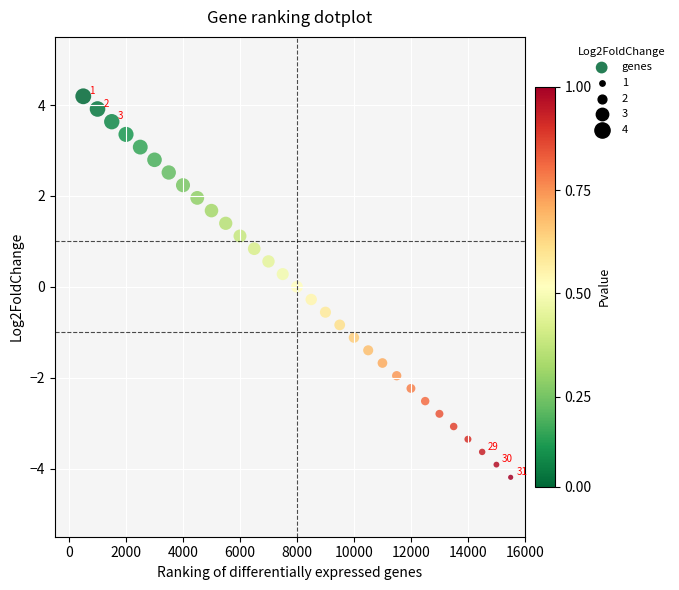

What is the range of Y values (max minus min)?

8.4